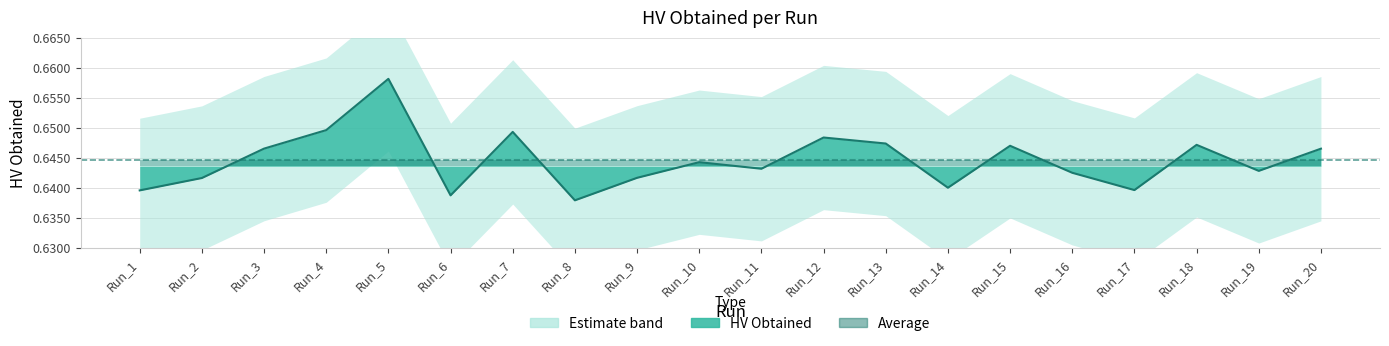

How many interior local valleys (lower than both neighbors) does the data have?

6